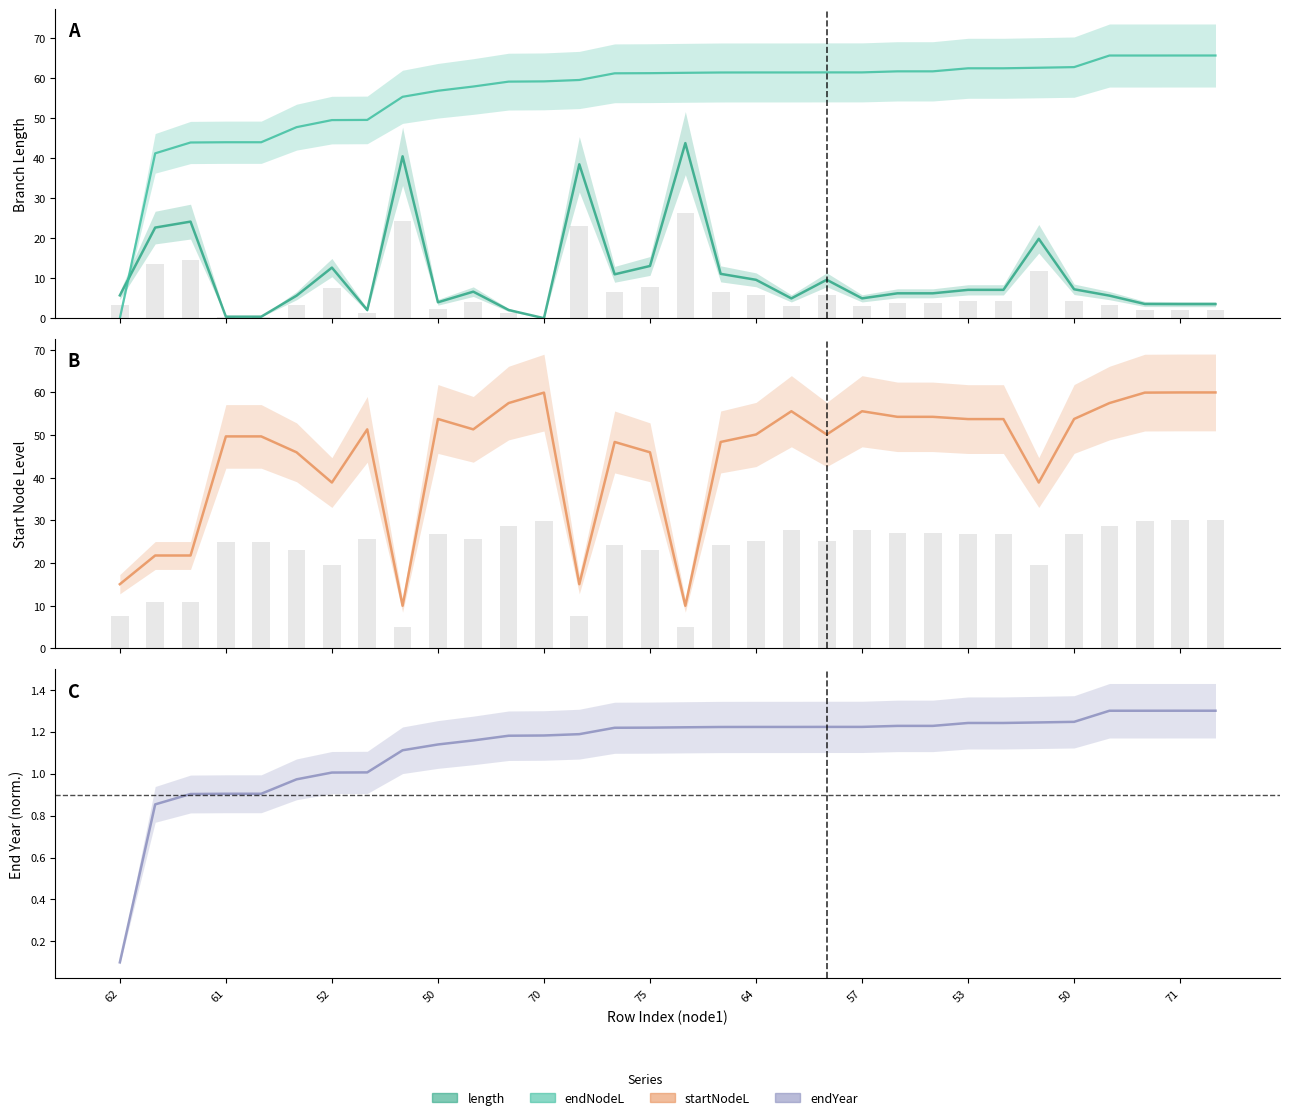

True or false: length has a value of 8.4 at 74.

False